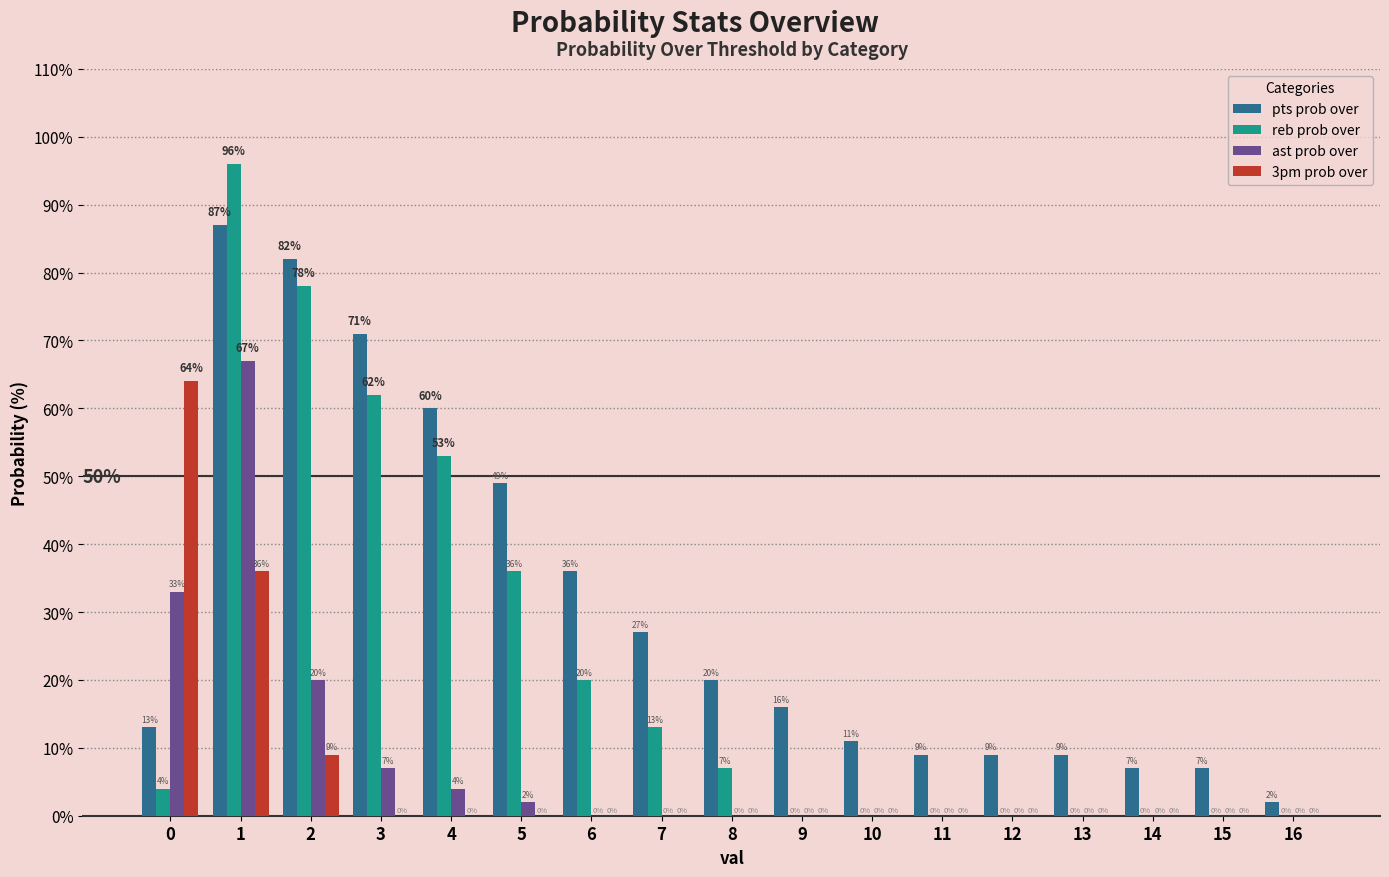

What is the total value across all series at 11?

9